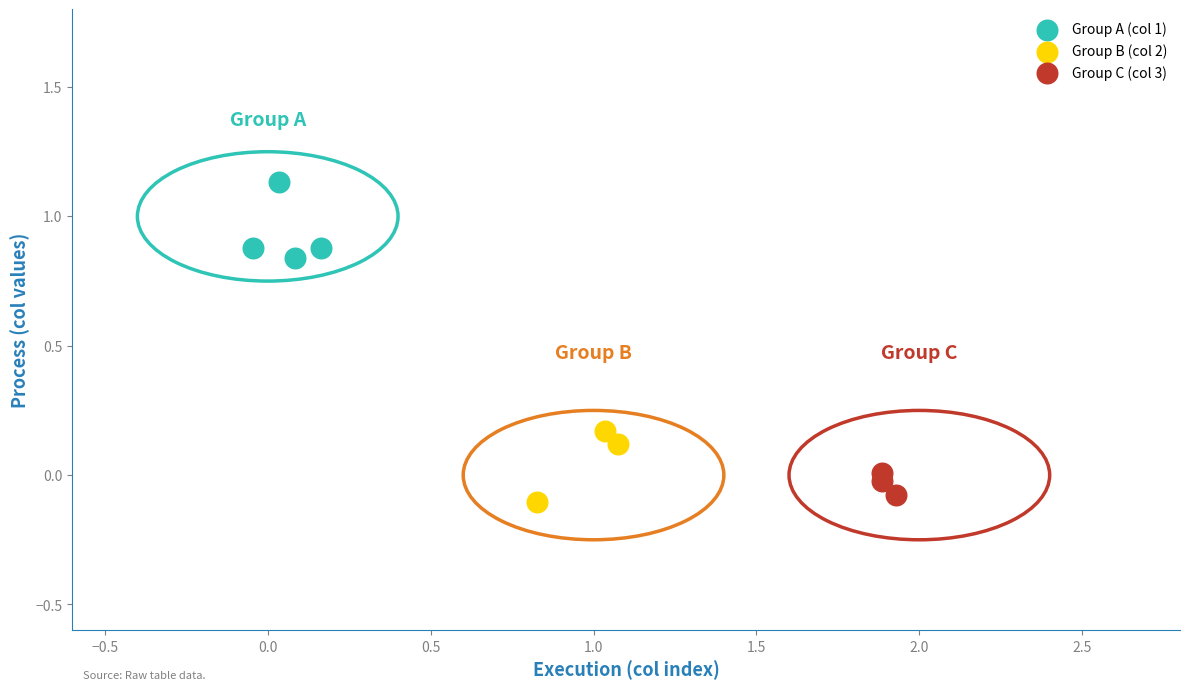

Which series contains the highest Y value?

Group A (col 1)